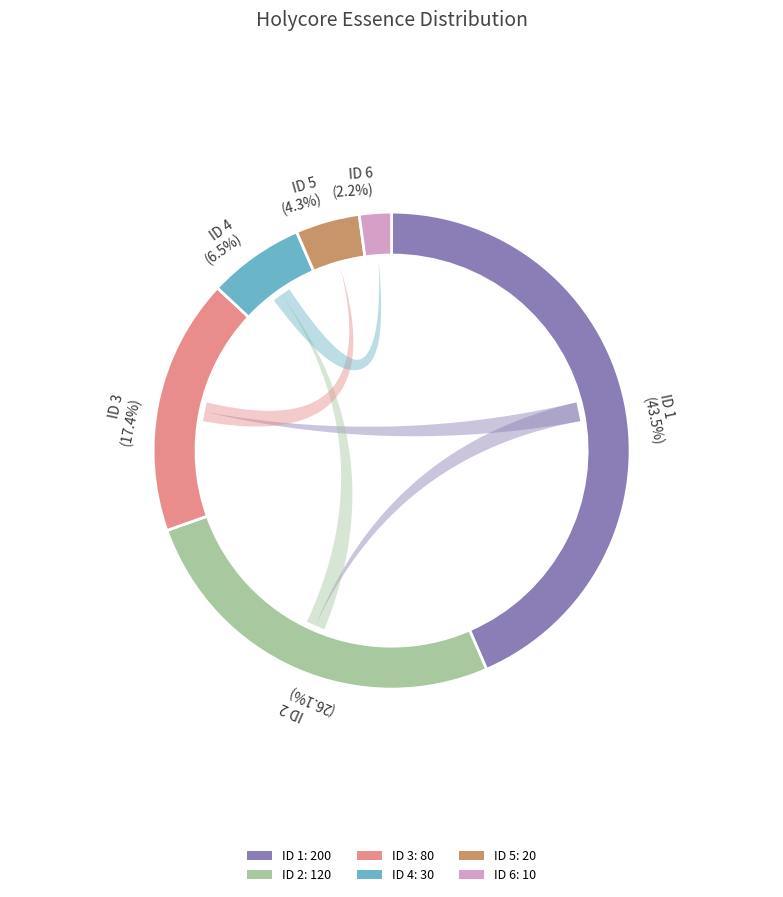

To the nearest percent, what is the difference between the largest and smallest slice percentages?

41%